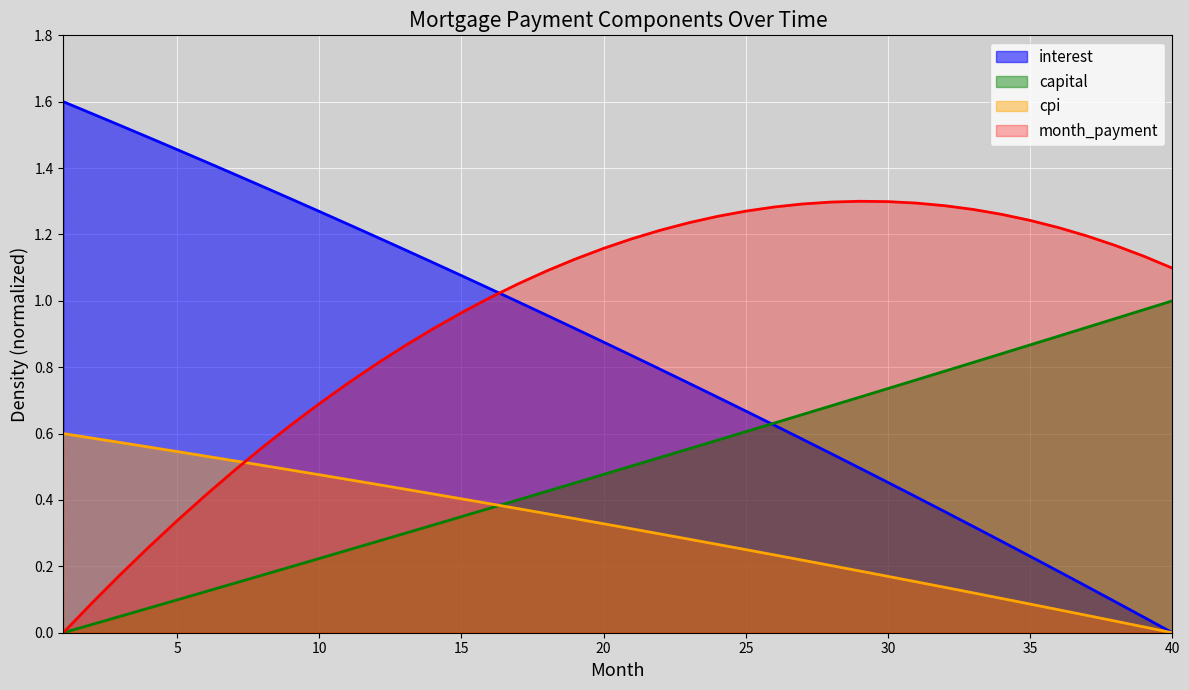

Rank the series by their maximum value, from lowest to highest.

cpi, capital, month_payment, interest